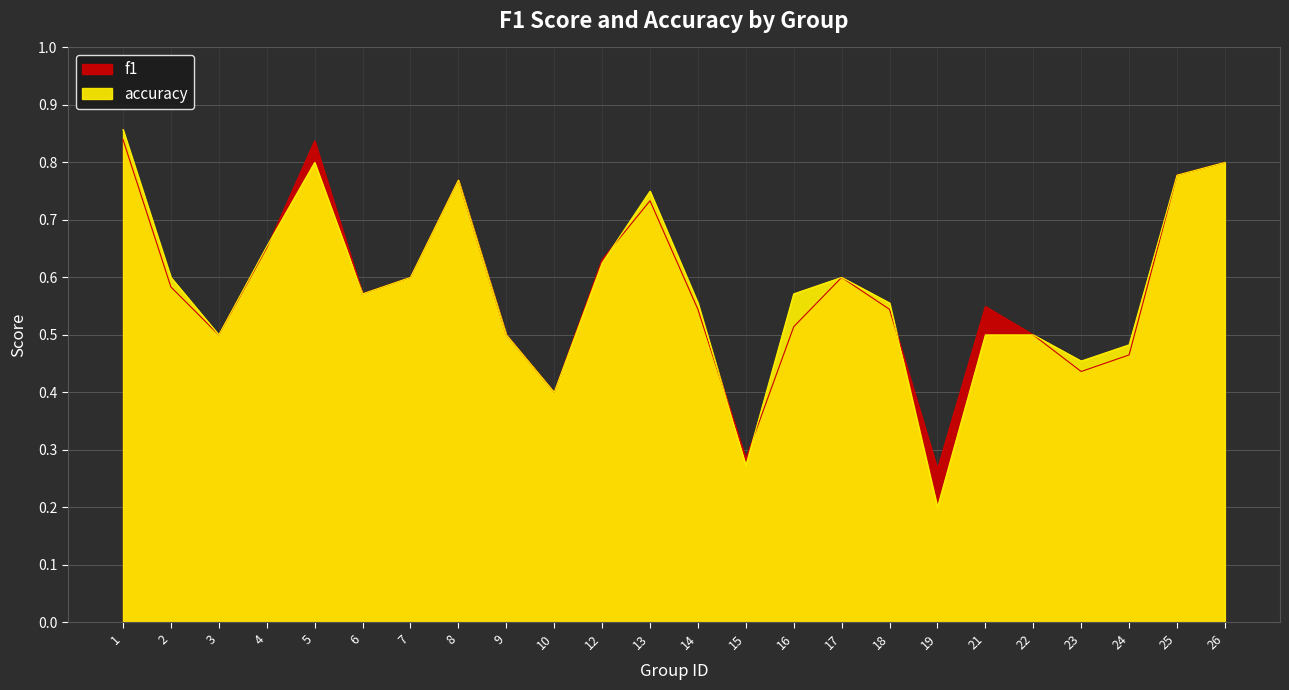

What is the sum of all f1 values?

13.9